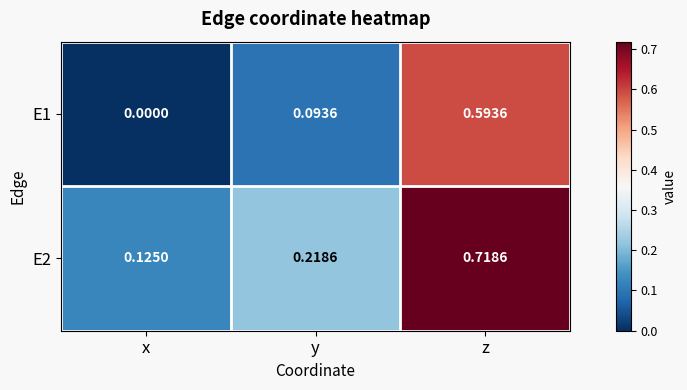

At which category is the sum across all series the highest?

z